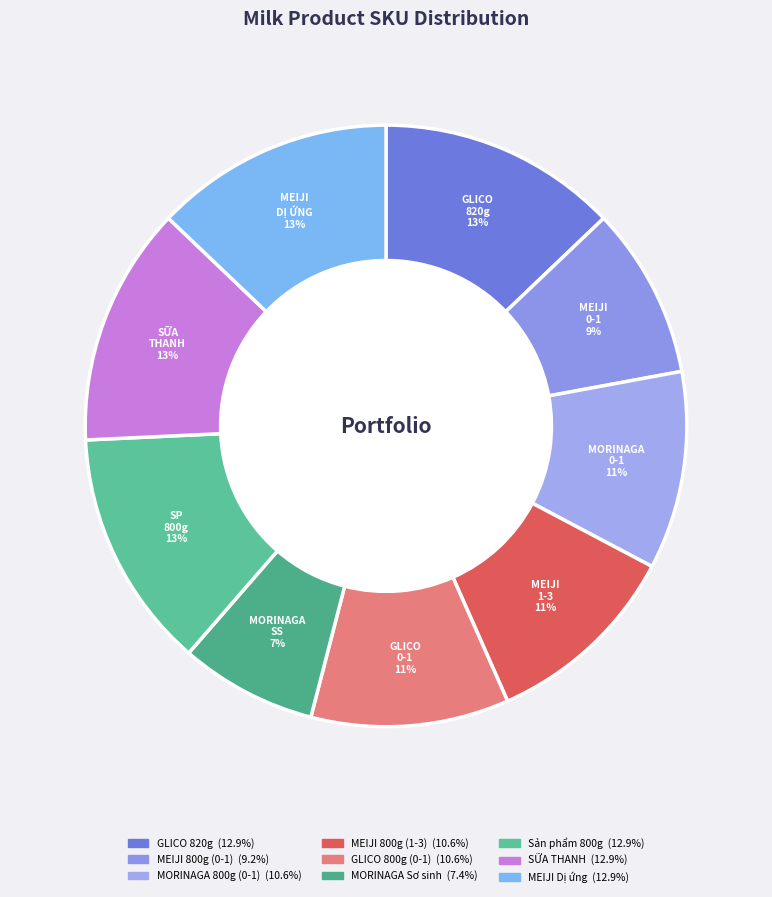

To the nearest percent, what portion does SỮA THANH represent?

13%